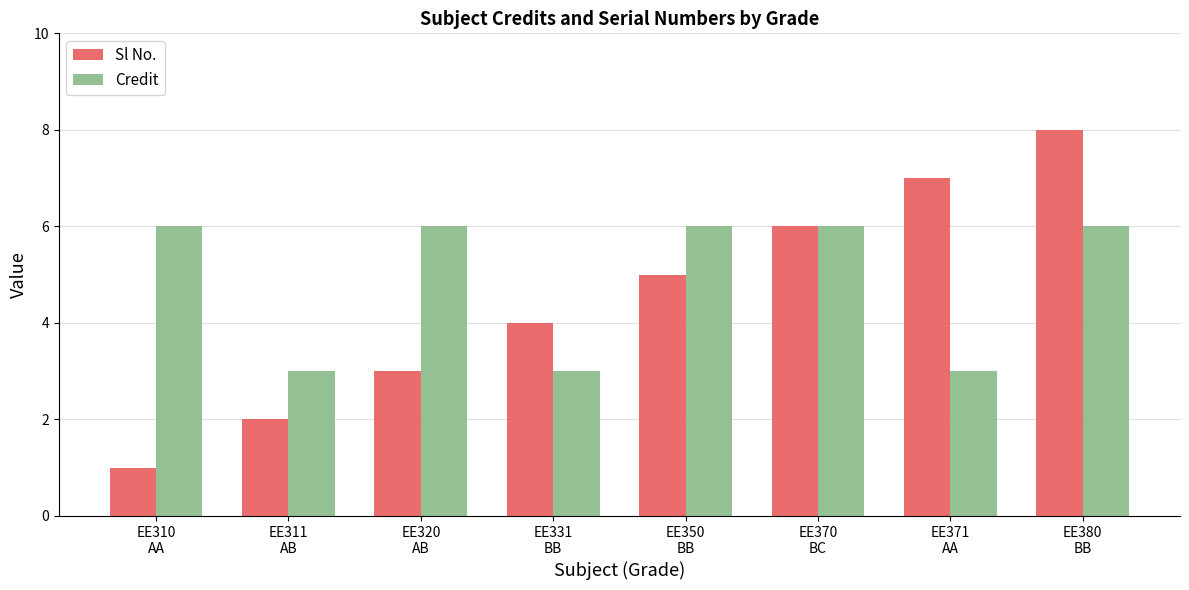

How many bars are there in total?

16